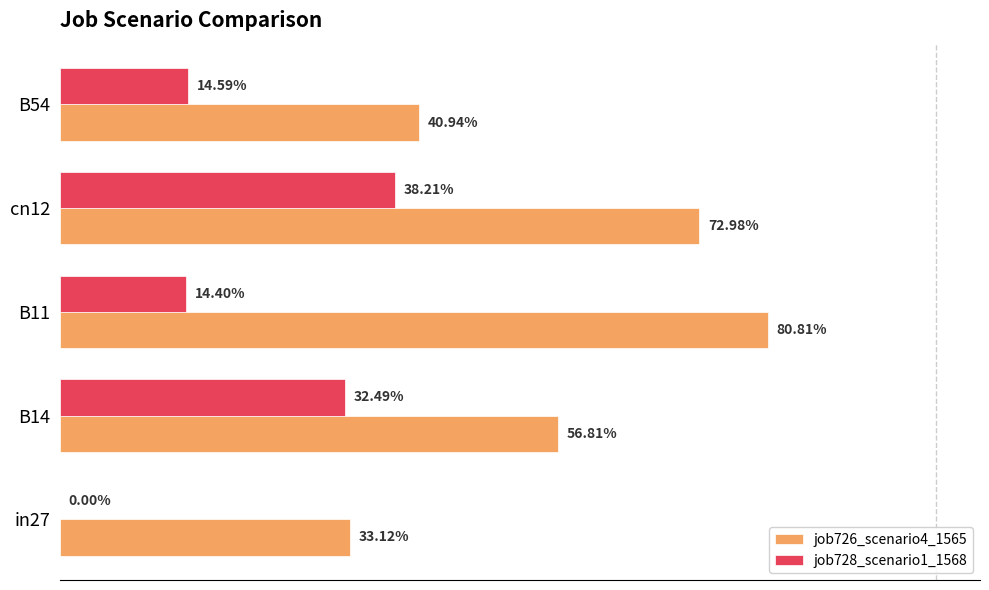

Which series has the largest range (max minus min)?

job726_scenario4_1565